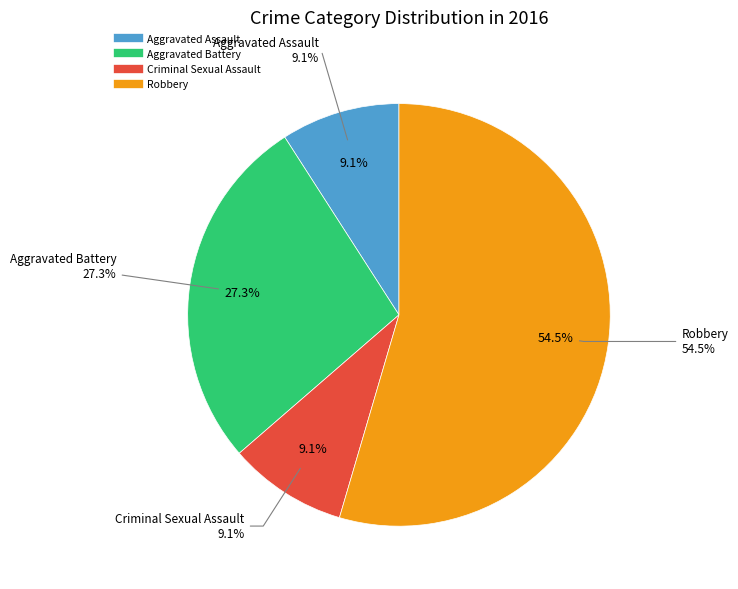

True or false: Aggravated Assault accounts for 18% of the total.

False